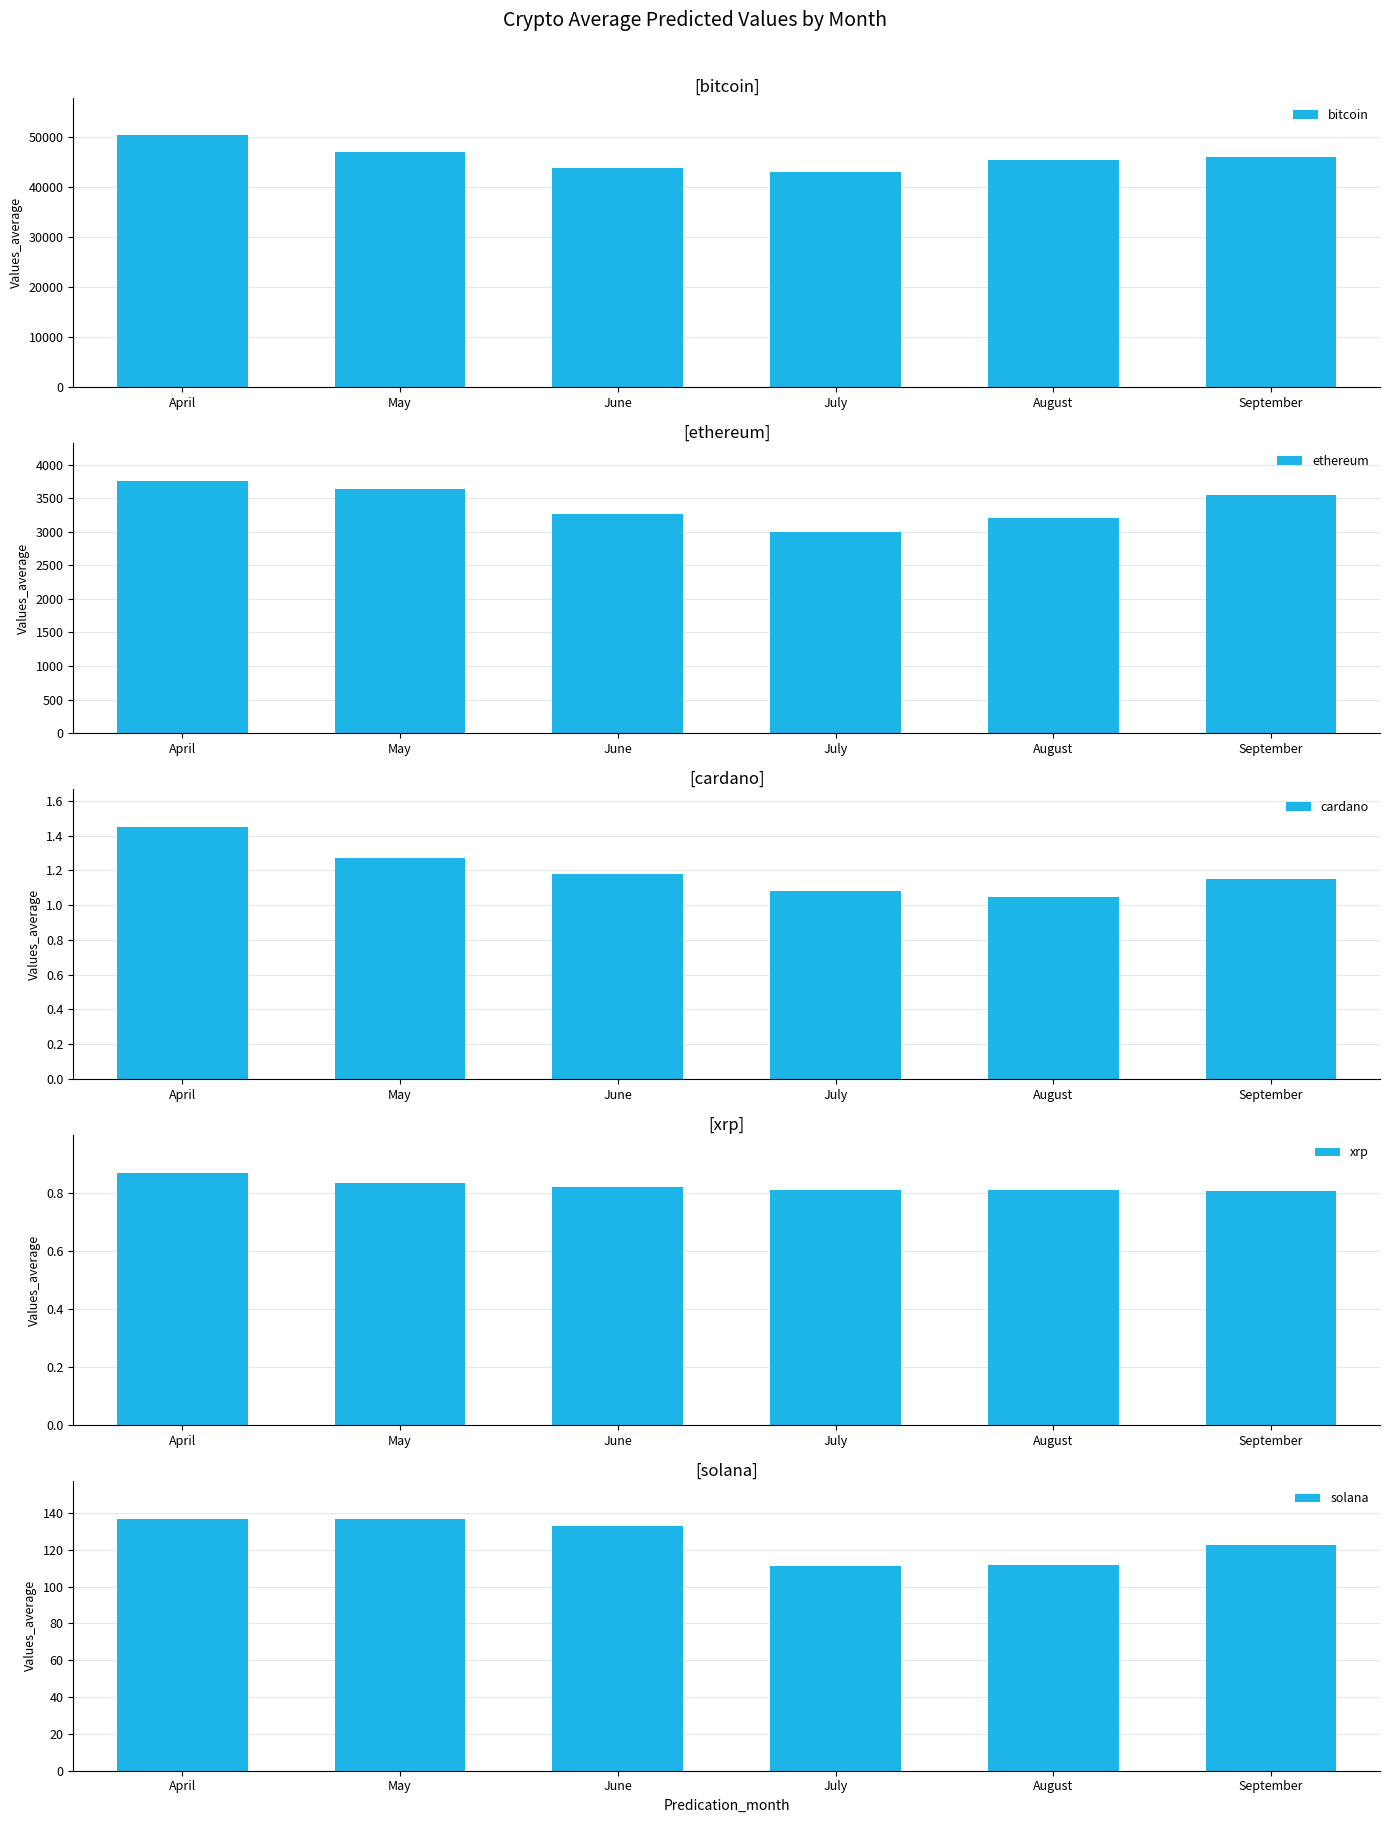

Reading left to right, extract all data points from this chart.

bitcoin: April=50375.7	May=46977.4	June=43923.3	July=43018.5	August=45368.7	September=46062.0
ethereum: April=3756.6	May=3642.1	June=3261.4	July=3002.1	August=3203.4	September=3551.6
cardano: April=1.4	May=1.3	June=1.2	July=1.1	August=1.0	September=1.2
xrp: April=0.9	May=0.8	June=0.8	July=0.8	August=0.8	September=0.8
solana: April=136.7	May=136.8	June=132.9	July=111.5	August=111.6	September=122.4